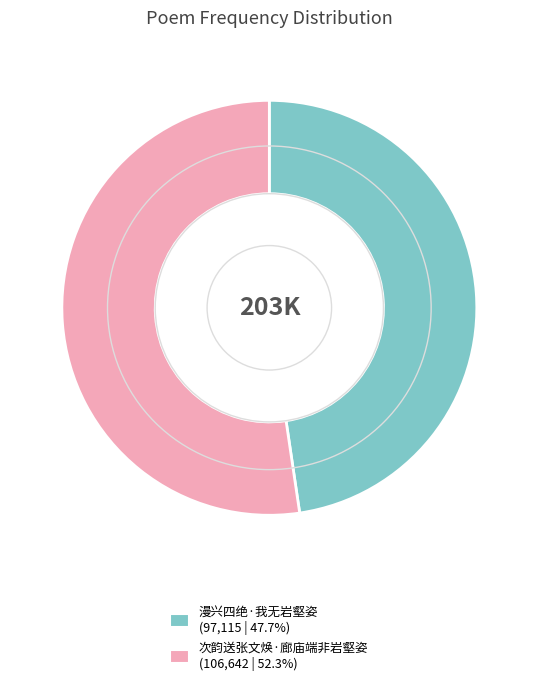

Which category has the smallest portion of the pie?

漫兴四绝·我无岩壑姿